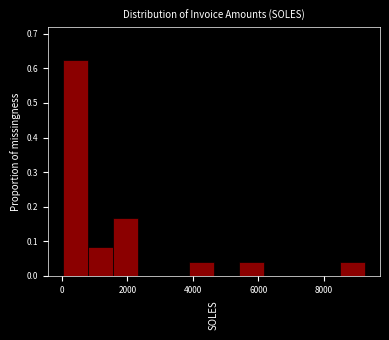

Around what value on the x-axis is the tallest bar? Give the approximate position of its centre, as read against the axis.

400